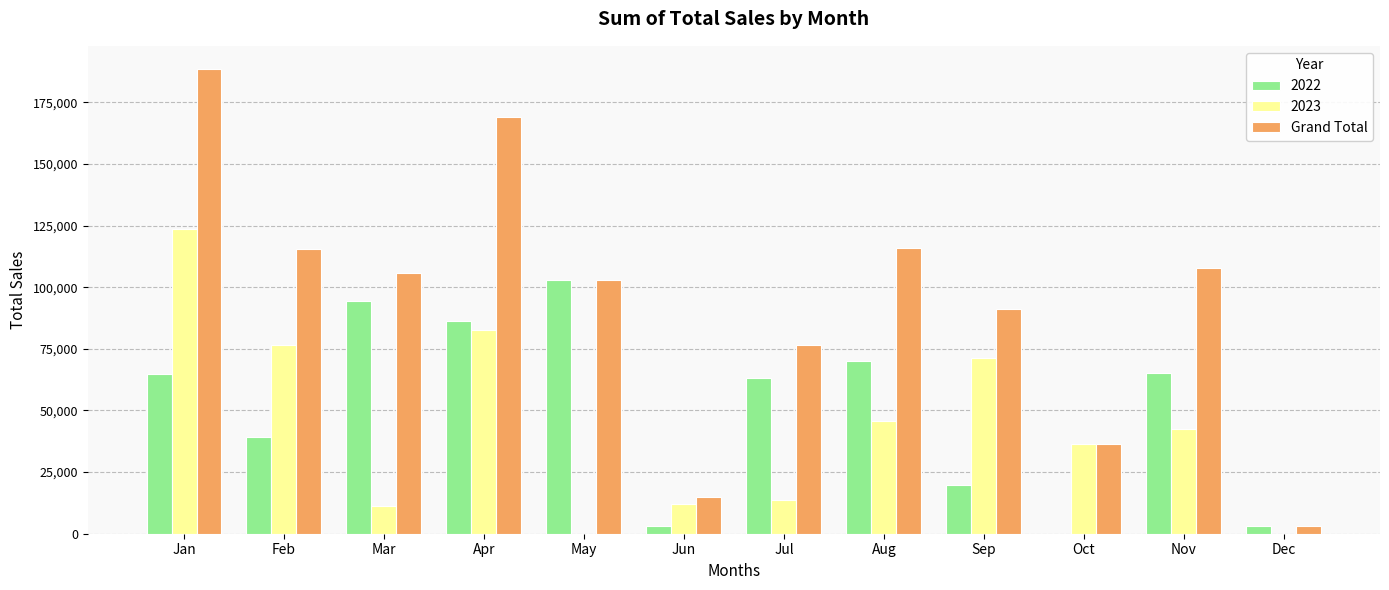

What is the sum of the Grand Total values at Sep and May?

194073.4